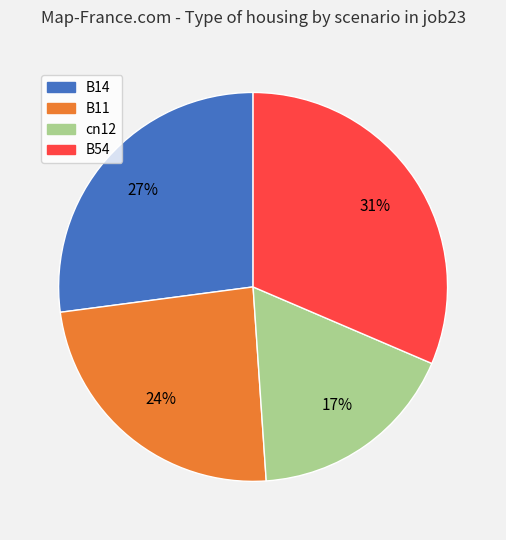

Does any single category account for the majority?

No